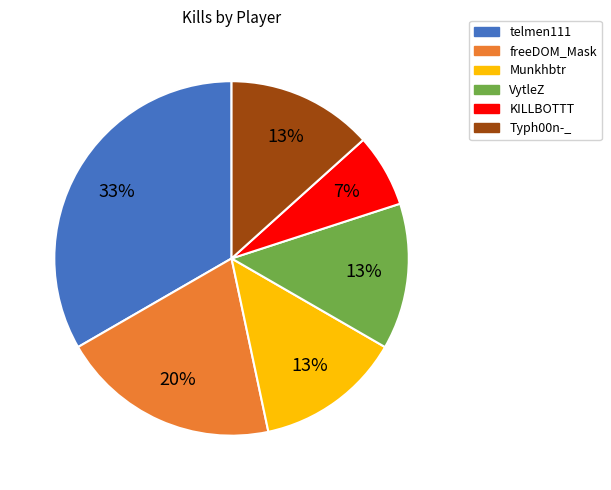

Is there a majority slice in this chart?

No